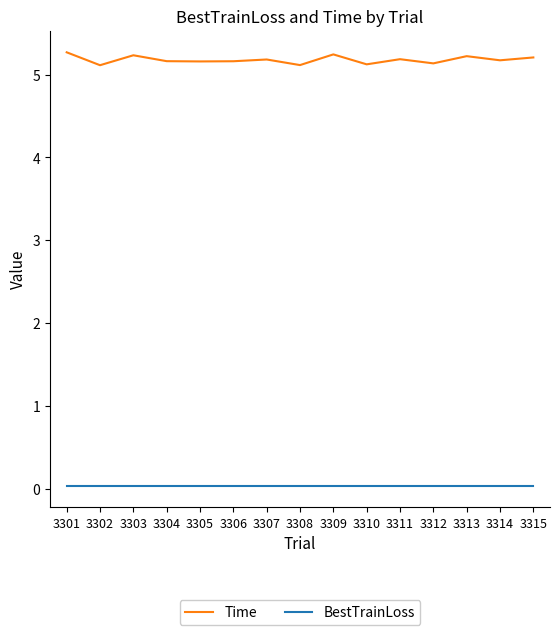

Which series has the largest total across all categories?

Time